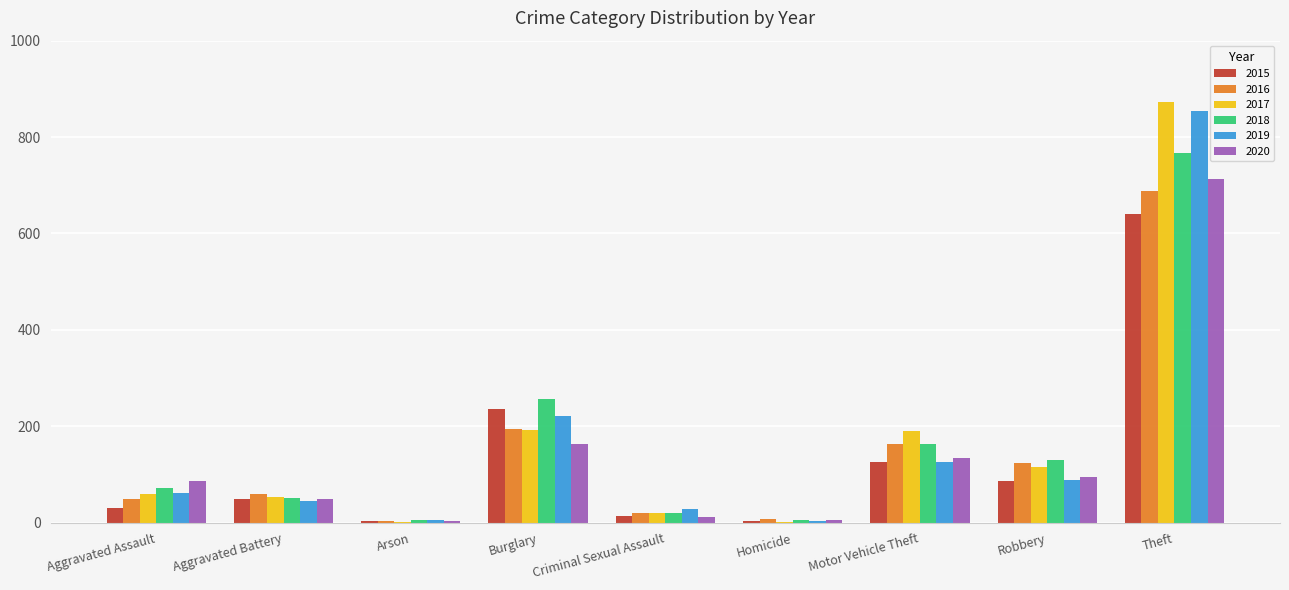

What is the greatest value displayed?

873